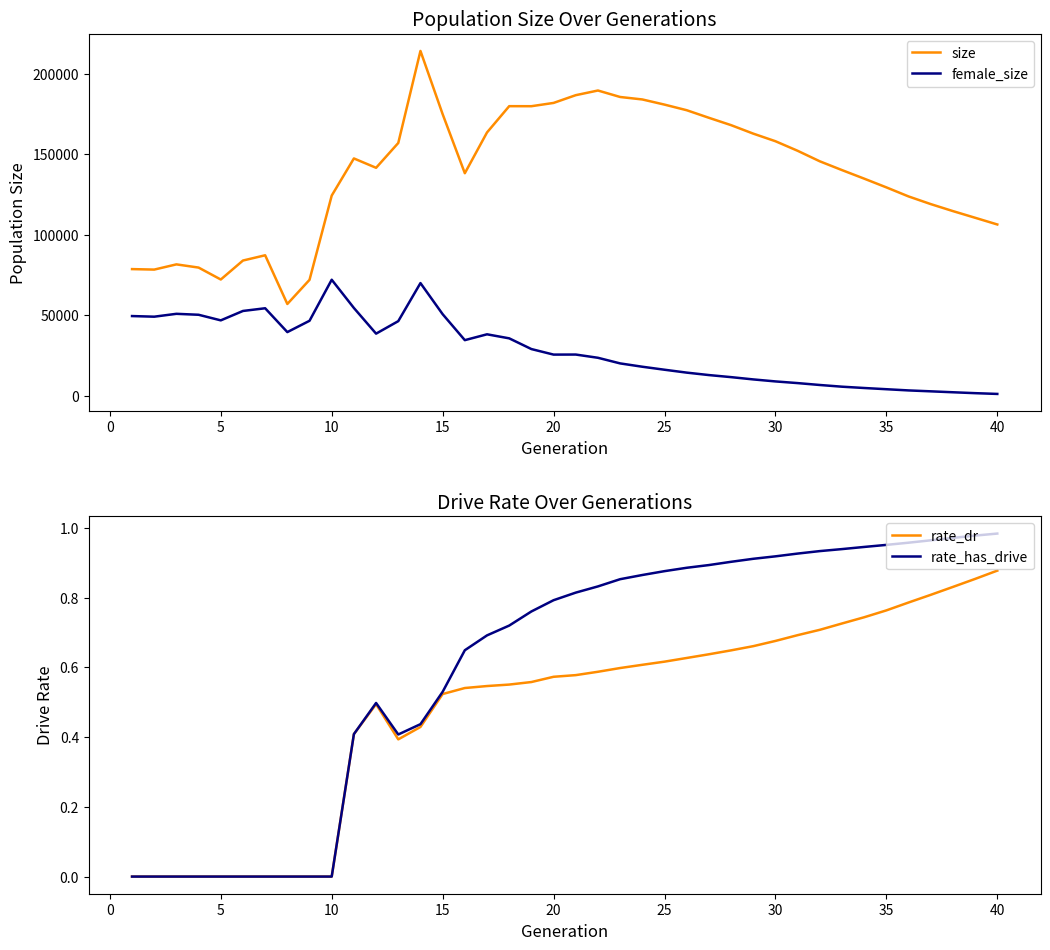

Reading left to right, transcribe all the data shown in this chart.

size: 78728.0	78423.0	81664.0	79674.0	72267.0	84050.0	87312.0	57071.0	72074.0	124370.0	147427.0	141618.0	157030.0	214171.0	174916.0	138257.0	163566.0	179874.0	179850.0	181891.0	186701.0	189596.0	185580.0	184047.0	180845.0	177367.0	172667.0	168096.0	162833.0	158116.0	152184.0	145646.0	140190.0	134887.0	129465.0	123840.0	119086.0	114737.0	110599.0	106433.0
female_size: 49576.0	49189.0	50968.0	50379.0	46904.0	52745.0	54419.0	39618.0	46649.0	72127.0	54589.0	38658.0	46421.0	70049.0	50745.0	34620.0	38250.0	35744.0	29091.0	25651.0	25682.0	23674.0	20186.0	18117.0	16258.0	14464.0	12947.0	11664.0	10246.0	9003.0	7962.0	6786.0	5728.0	4915.0	4162.0	3414.0	2850.0	2269.0	1713.0	1233.0
rate_dr: 0.0	0.0	0.0	0.0	0.0	0.0	0.0	0.0	0.0	0.0	0.4	0.5	0.4	0.4	0.5	0.5	0.5	0.6	0.6	0.6	0.6	0.6	0.6	0.6	0.6	0.6	0.6	0.6	0.7	0.7	0.7	0.7	0.7	0.7	0.8	0.8	0.8	0.8	0.9	0.9
rate_has_drive: 0.0	0.0	0.0	0.0	0.0	0.0	0.0	0.0	0.0	0.0	0.4	0.5	0.4	0.4	0.5	0.6	0.7	0.7	0.8	0.8	0.8	0.8	0.9	0.9	0.9	0.9	0.9	0.9	0.9	0.9	0.9	0.9	0.9	0.9	1.0	1.0	1.0	1.0	1.0	1.0